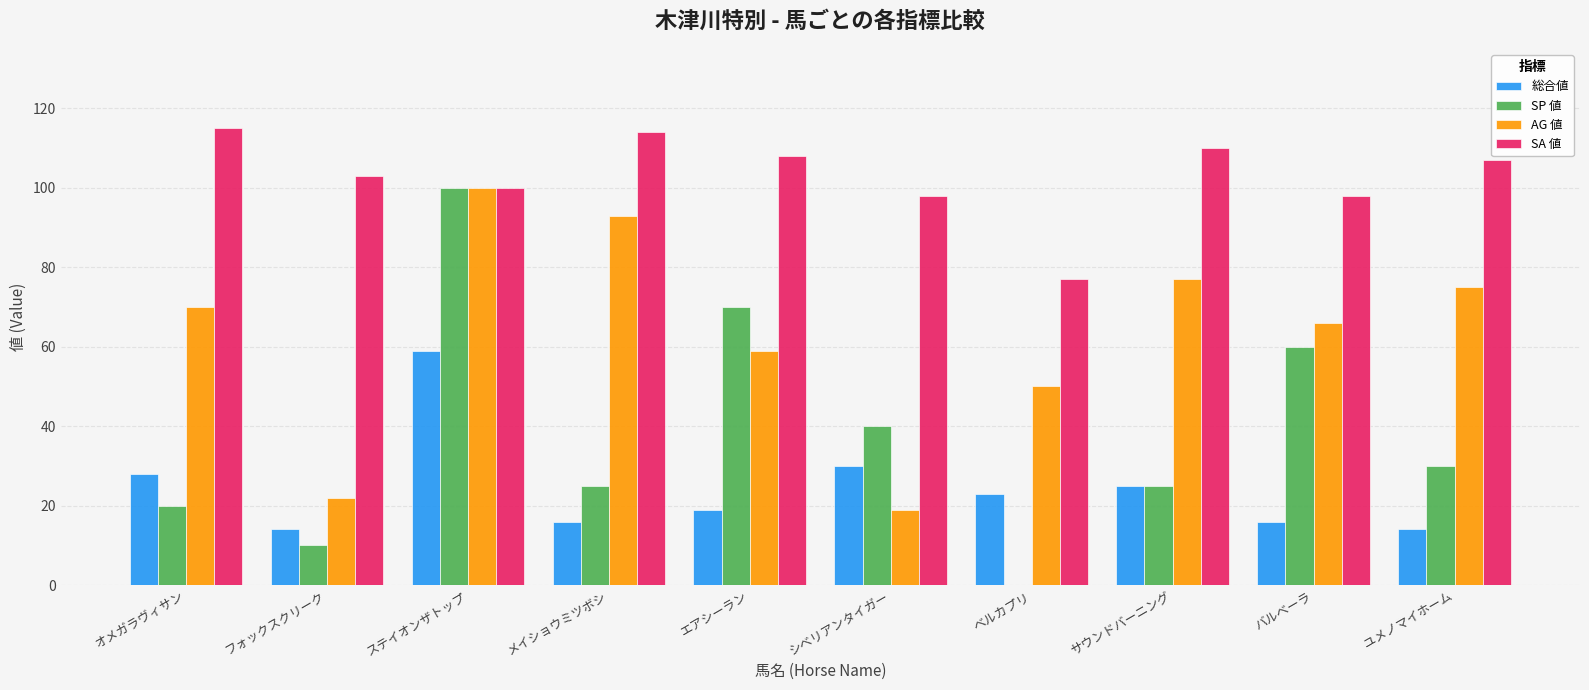

At which category is the sum across all series the highest?

ステイオンザトップ